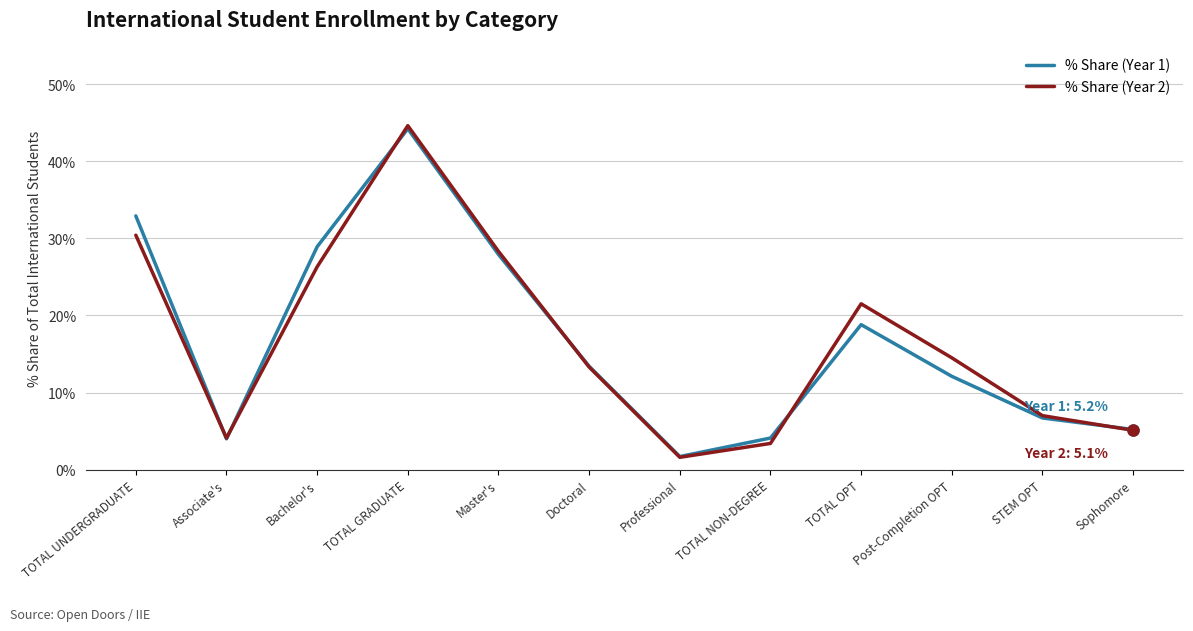

True or false: % Share (Year 2) and % Share (Year 1) intersect in this chart.

True